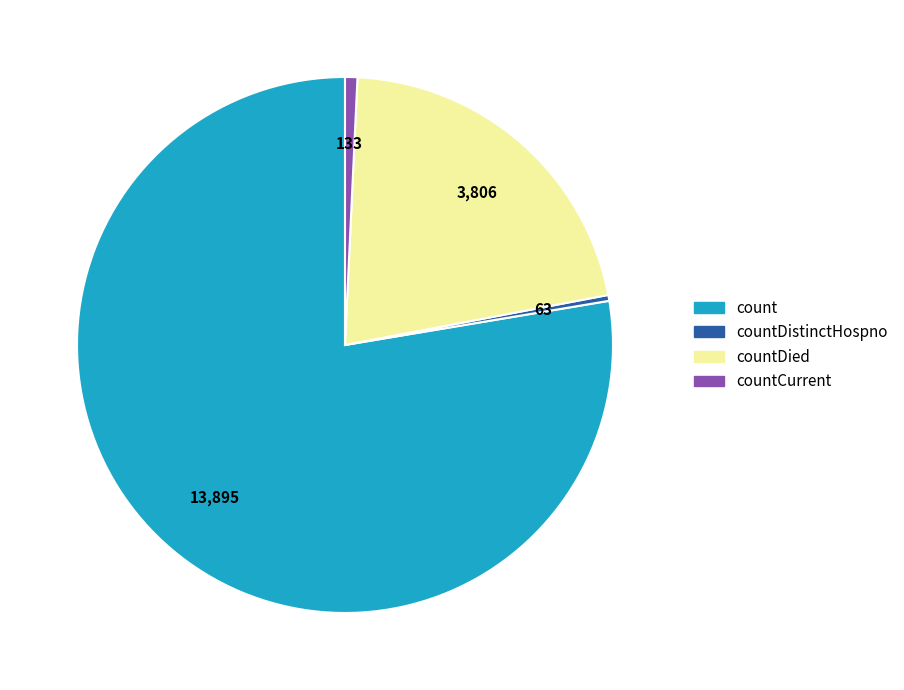

How many slices are in this pie chart?

4